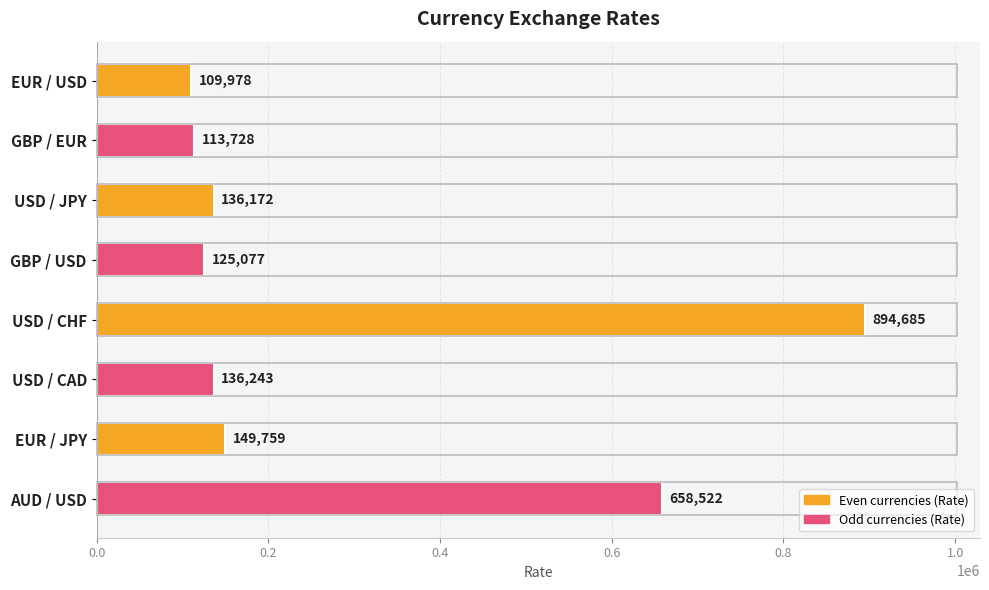

Reading bottom to top, what are all the values shown in this chart?

658522	149759	136243	894685	125077	136172	113728	109978